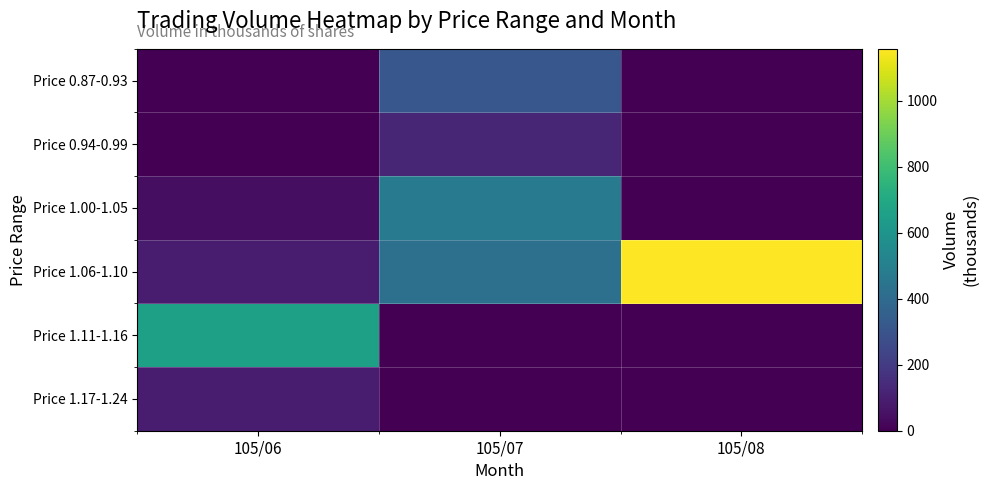

Rank the series by their maximum value, from highest to lowest.

Price 1.06-1.10, Price 1.11-1.16, Price 1.00-1.05, Price 0.87-0.93, Price 0.94-0.99, Price 1.17-1.24